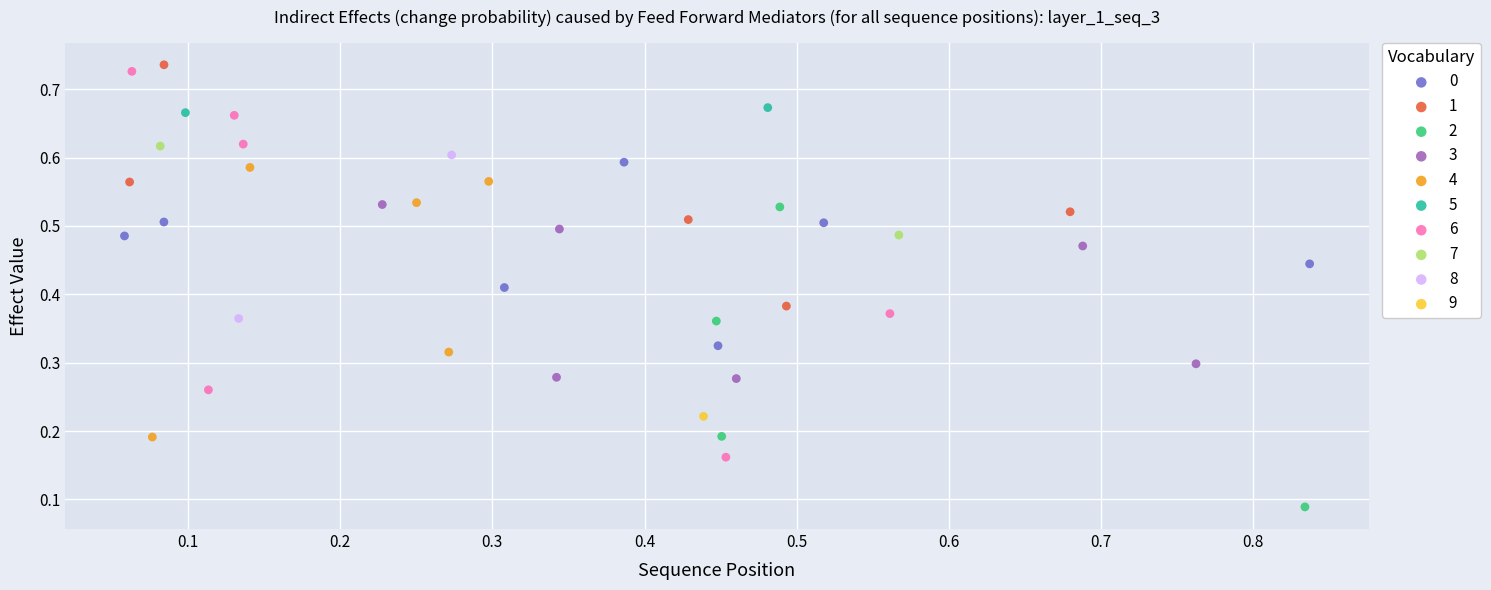

Which series reaches the maximum Y coordinate?

1